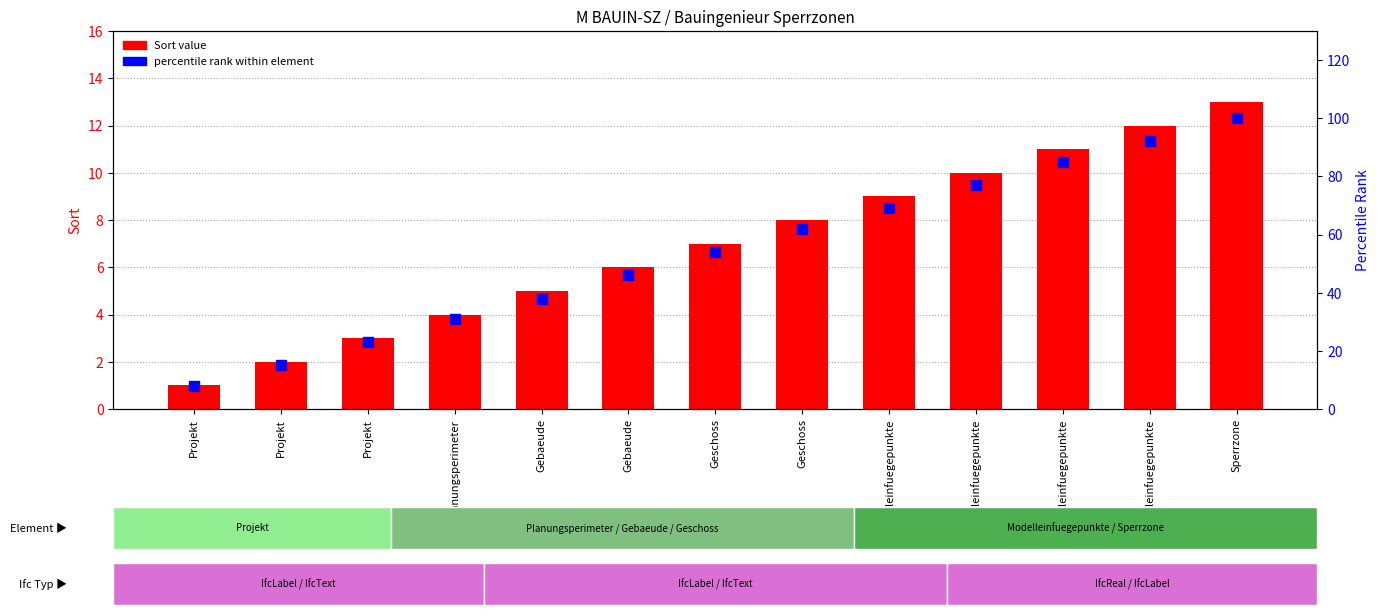

At how many categories does at least one series exceed 6?

13